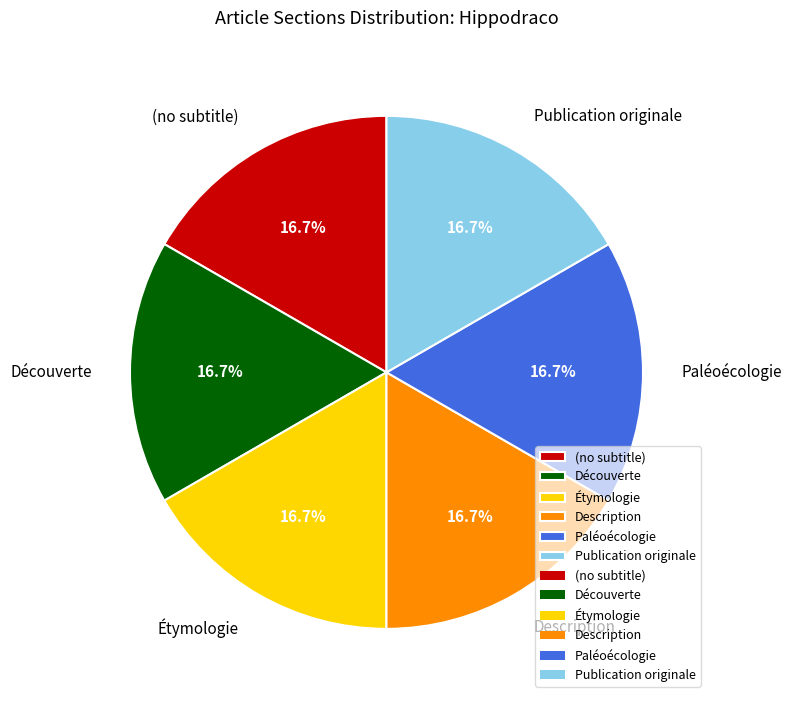

Is it true that Publication originale is 22% of the pie?

False